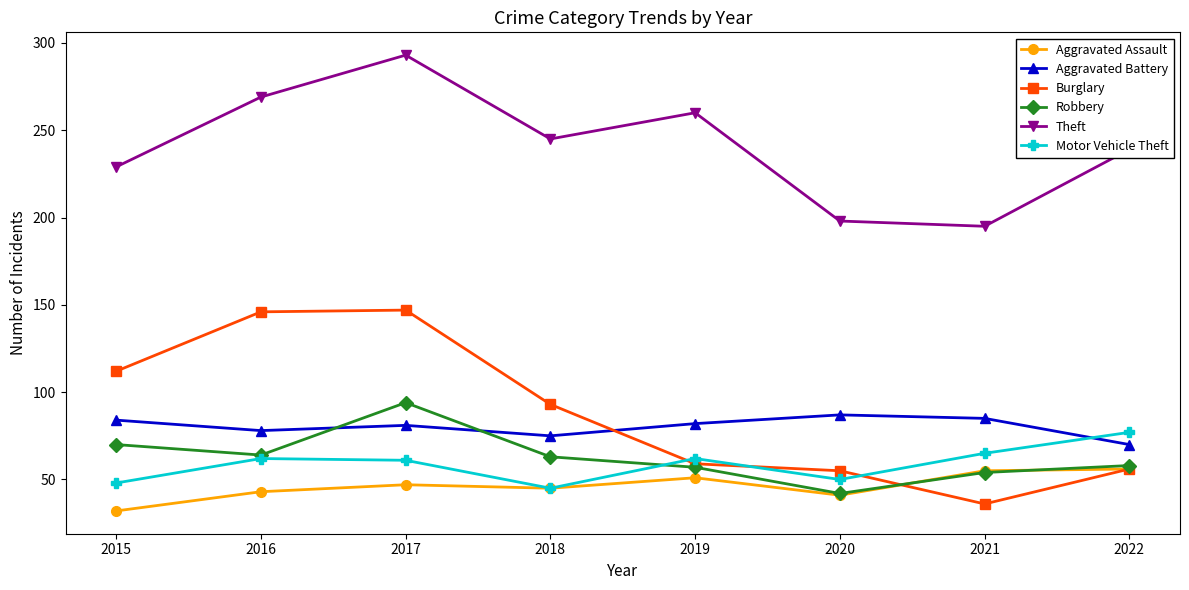

What is the difference between the second highest and minimum values in the Robbery series?

28